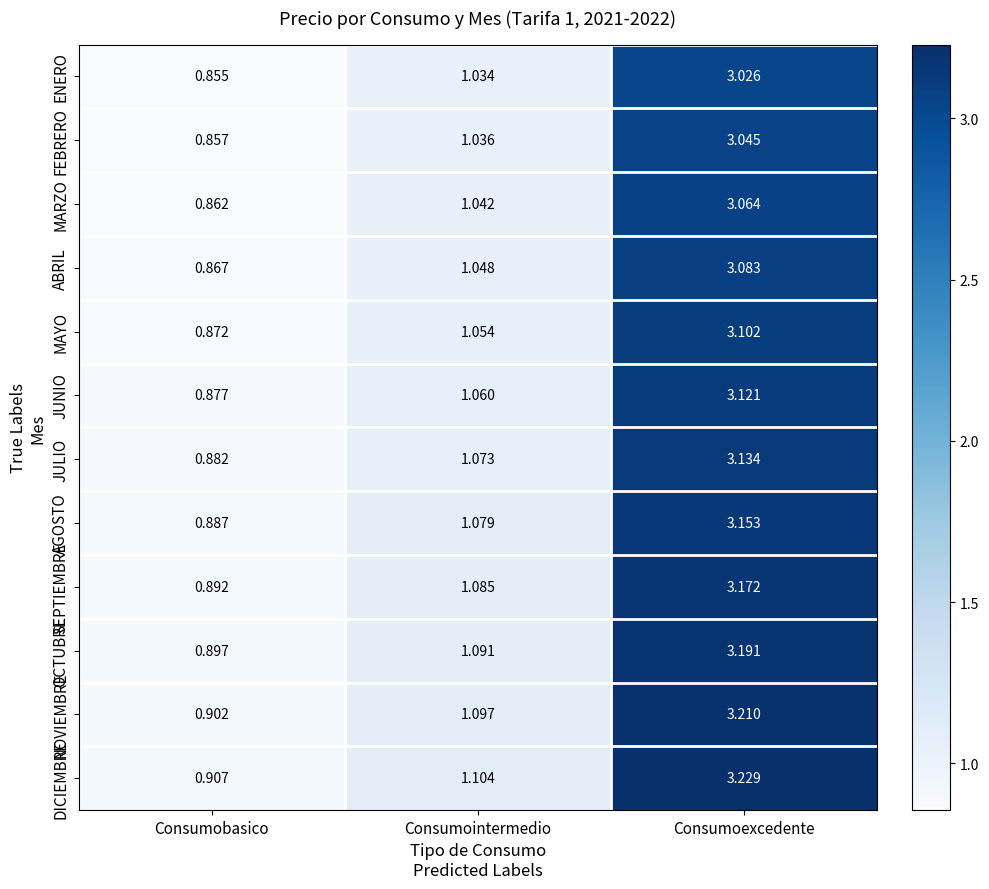

Which series has the widest spread of values?

DICIEMBRE